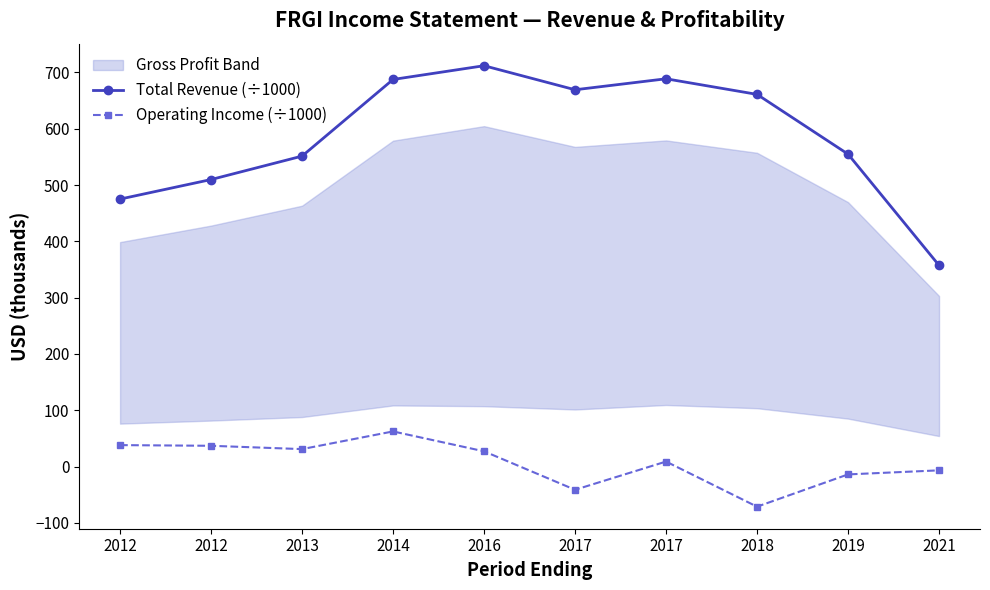

Where is the first local minimum for Total Revenue (÷1000)?

2017